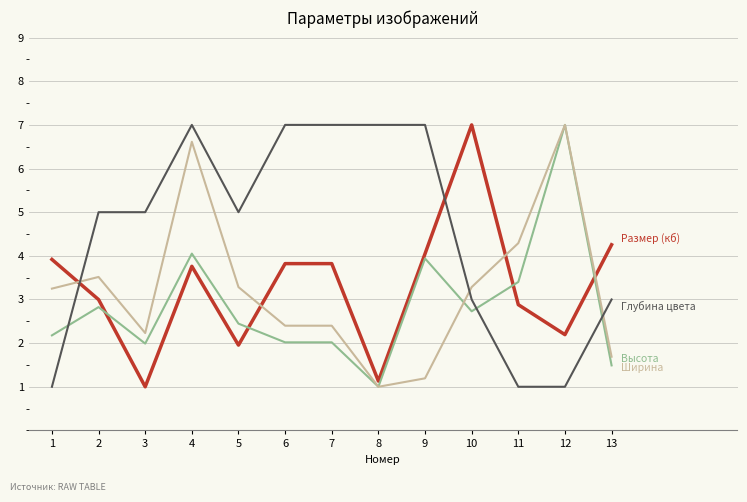

At which category is the sum across all series the highest?

4